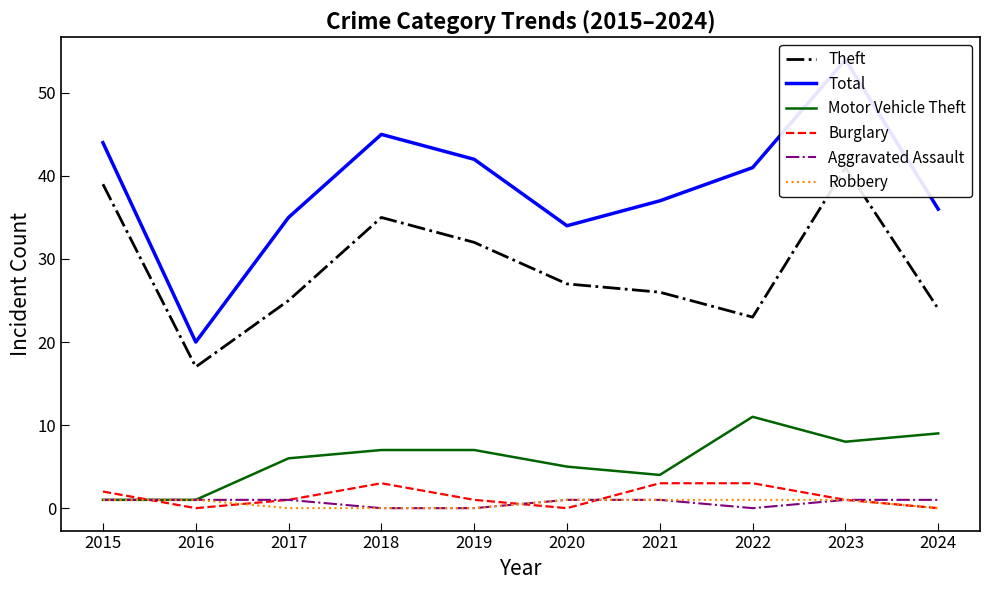

True or false: Burglary and Total cross at least once.

False